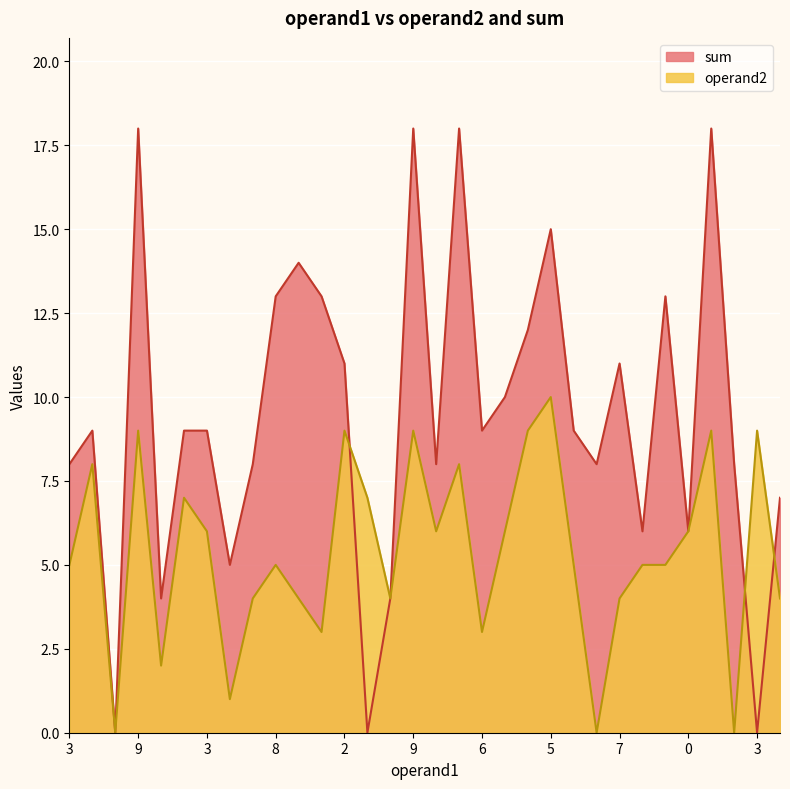

Rank the series by their average value, from highest to lowest.

sum, operand2